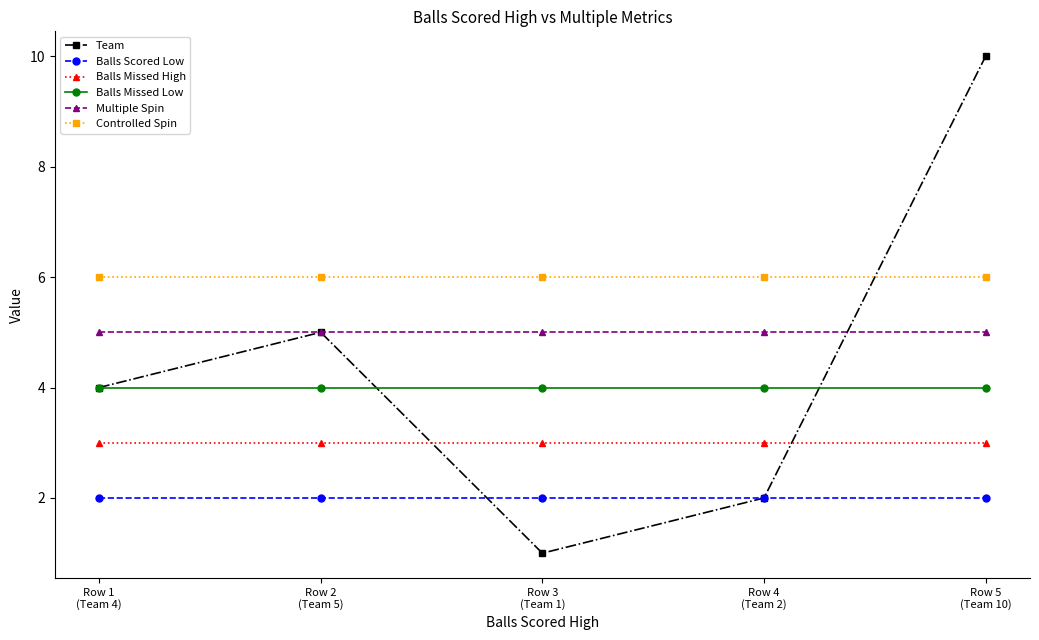

The value of Balls Missed High at Row 4
(Team 2) is 5. True or false?

False